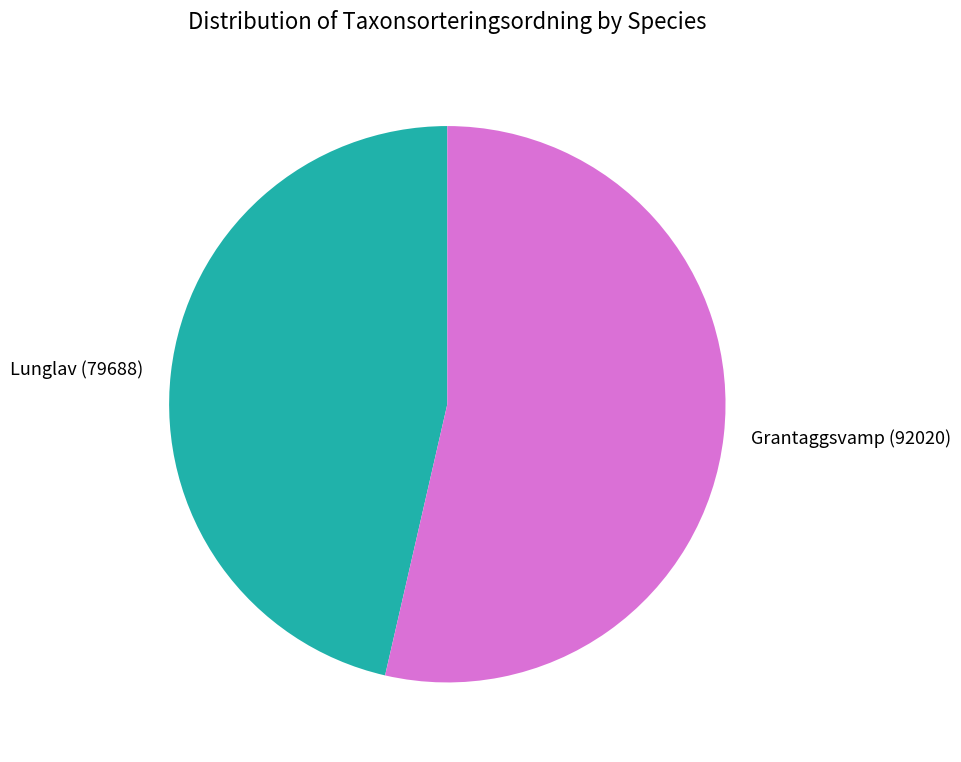

Is there a majority slice in this chart?

Yes